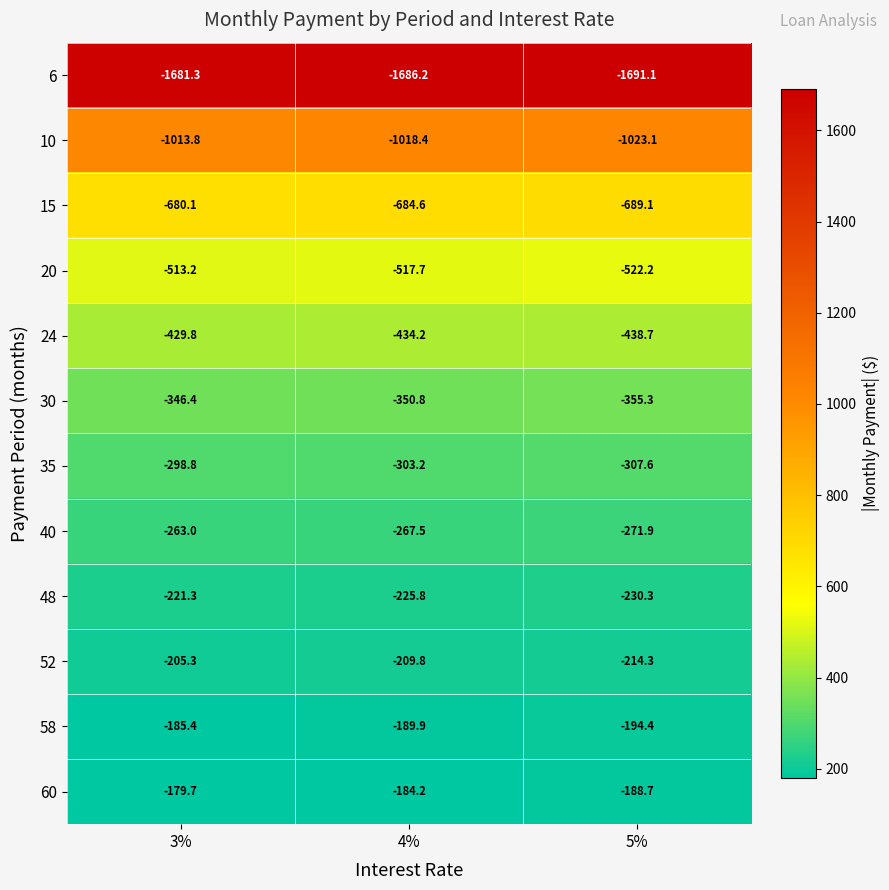

Which series changed the most between 3% and 5%?

6